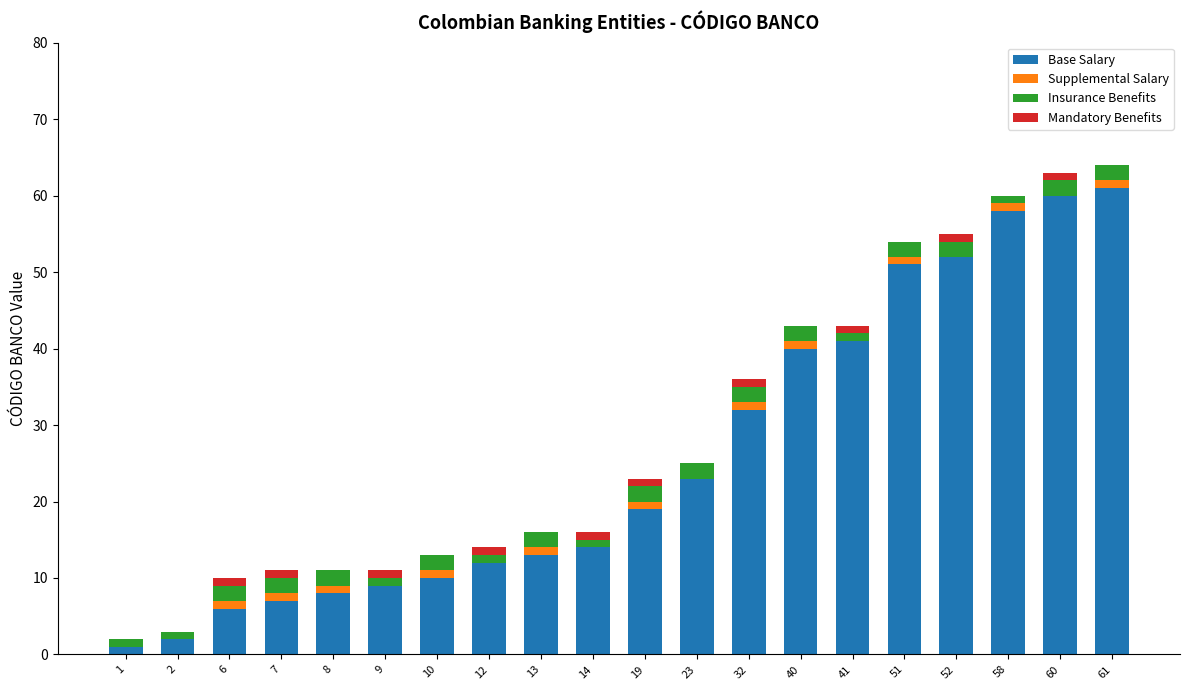

The Base Salary series shows 58 at 58. True or false?

True